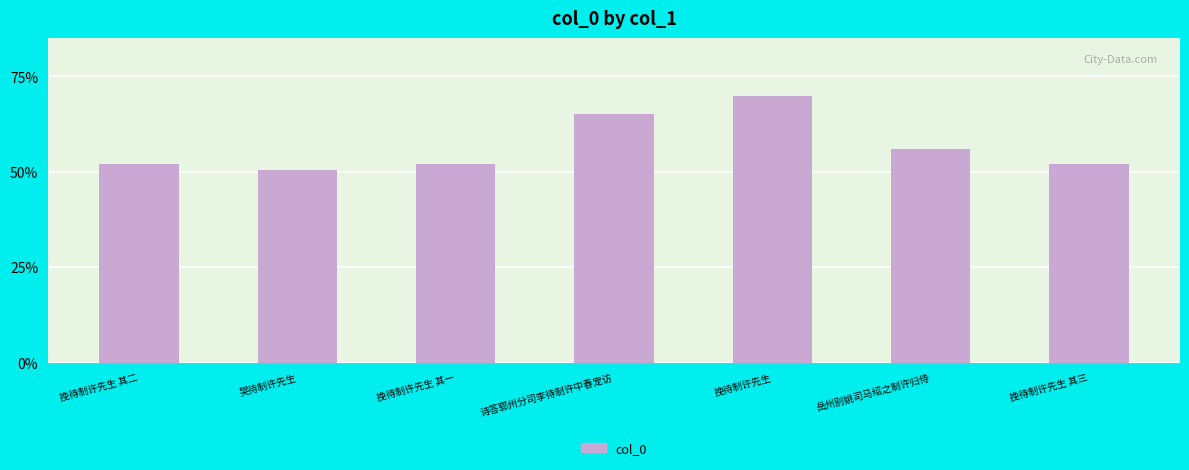

What is the difference between the values at 哭待制许先生 and 挽待制许先生 其三?

1.7